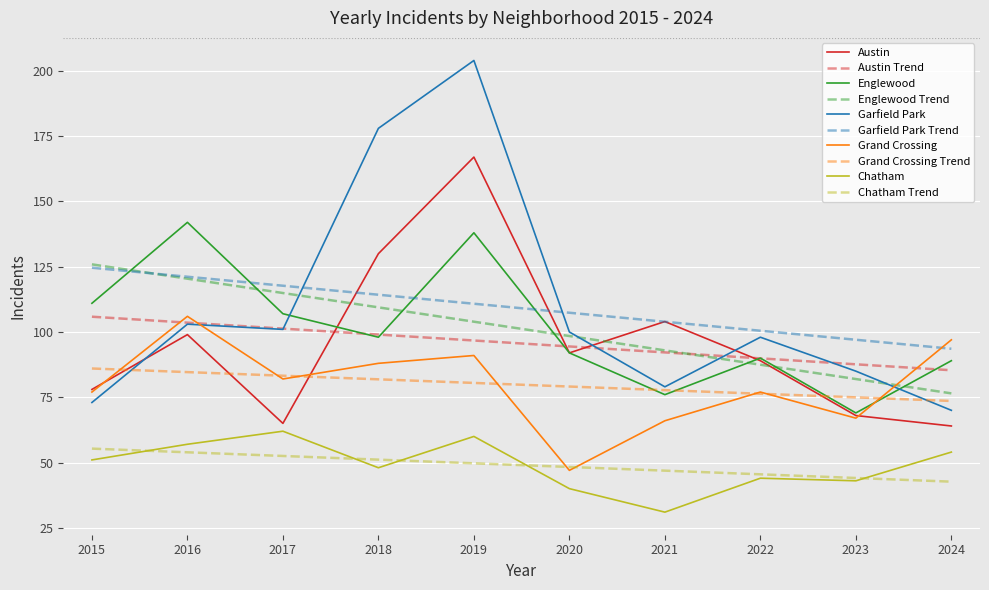

How many values in the Grand Crossing series are below 82?

5